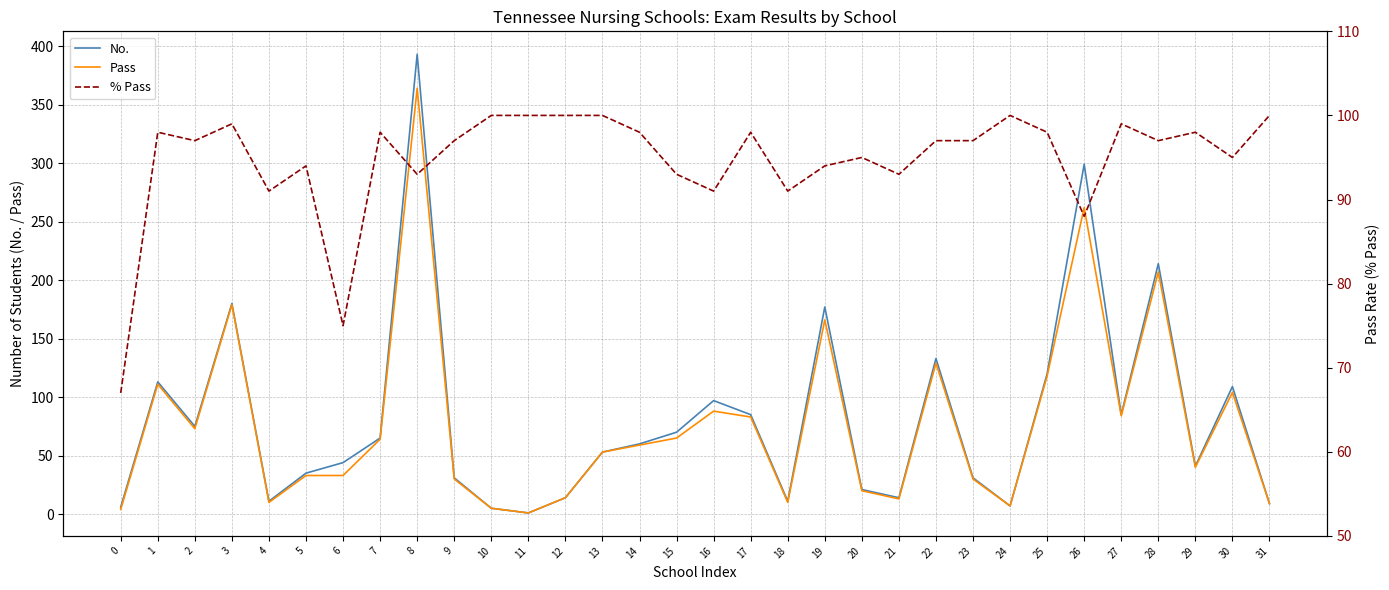

Which series ends up on top after the final intersection of No. and % Pass?

% Pass